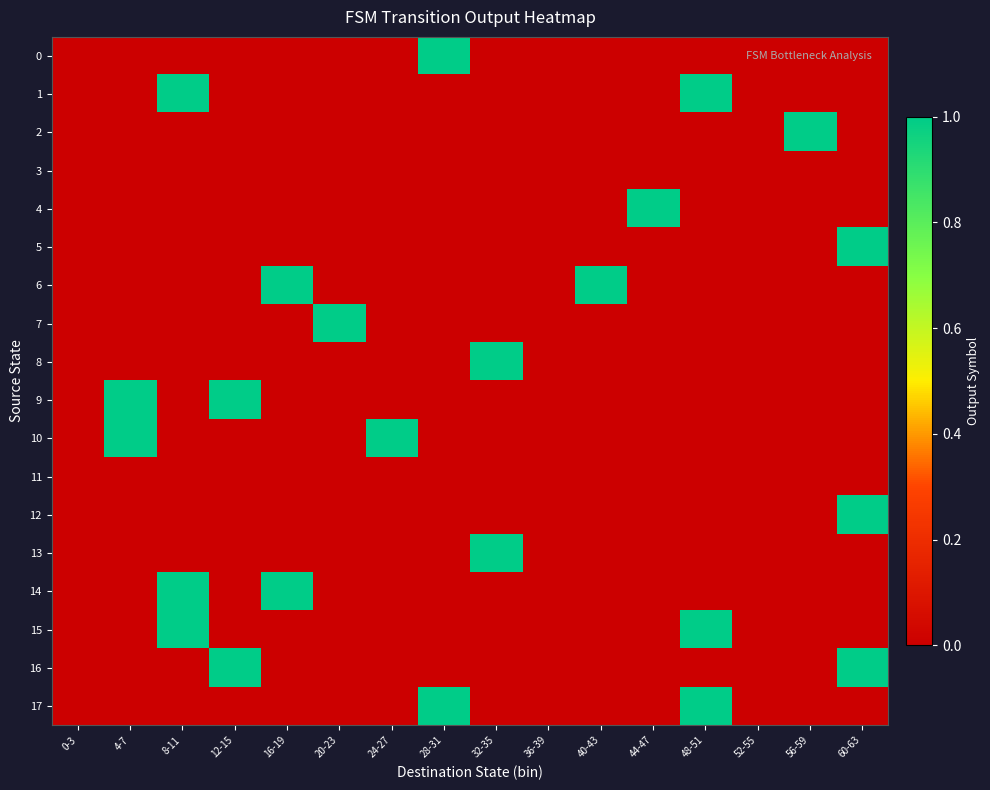

Reading left to right, extract all data points from this chart.

0: 0-3=0	4-7=0	8-11=0	12-15=0	16-19=0	20-23=0	24-27=0	28-31=1	32-35=0	36-39=0	40-43=0	44-47=0	48-51=0	52-55=0	56-59=0	60-63=0
1: 0-3=0	4-7=0	8-11=1	12-15=0	16-19=0	20-23=0	24-27=0	28-31=0	32-35=0	36-39=0	40-43=0	44-47=0	48-51=1	52-55=0	56-59=0	60-63=0
2: 0-3=0	4-7=0	8-11=0	12-15=0	16-19=0	20-23=0	24-27=0	28-31=0	32-35=0	36-39=0	40-43=0	44-47=0	48-51=0	52-55=0	56-59=1	60-63=0
3: 0-3=0	4-7=0	8-11=0	12-15=0	16-19=0	20-23=0	24-27=0	28-31=0	32-35=0	36-39=0	40-43=0	44-47=0	48-51=0	52-55=0	56-59=0	60-63=0
4: 0-3=0	4-7=0	8-11=0	12-15=0	16-19=0	20-23=0	24-27=0	28-31=0	32-35=0	36-39=0	40-43=0	44-47=1	48-51=0	52-55=0	56-59=0	60-63=0
5: 0-3=0	4-7=0	8-11=0	12-15=0	16-19=0	20-23=0	24-27=0	28-31=0	32-35=0	36-39=0	40-43=0	44-47=0	48-51=0	52-55=0	56-59=0	60-63=1
6: 0-3=0	4-7=0	8-11=0	12-15=0	16-19=1	20-23=0	24-27=0	28-31=0	32-35=0	36-39=0	40-43=1	44-47=0	48-51=0	52-55=0	56-59=0	60-63=0
7: 0-3=0	4-7=0	8-11=0	12-15=0	16-19=0	20-23=1	24-27=0	28-31=0	32-35=0	36-39=0	40-43=0	44-47=0	48-51=0	52-55=0	56-59=0	60-63=0
8: 0-3=0	4-7=0	8-11=0	12-15=0	16-19=0	20-23=0	24-27=0	28-31=0	32-35=1	36-39=0	40-43=0	44-47=0	48-51=0	52-55=0	56-59=0	60-63=0
9: 0-3=0	4-7=1	8-11=0	12-15=1	16-19=0	20-23=0	24-27=0	28-31=0	32-35=0	36-39=0	40-43=0	44-47=0	48-51=0	52-55=0	56-59=0	60-63=0
10: 0-3=0	4-7=1	8-11=0	12-15=0	16-19=0	20-23=0	24-27=1	28-31=0	32-35=0	36-39=0	40-43=0	44-47=0	48-51=0	52-55=0	56-59=0	60-63=0
11: 0-3=0	4-7=0	8-11=0	12-15=0	16-19=0	20-23=0	24-27=0	28-31=0	32-35=0	36-39=0	40-43=0	44-47=0	48-51=0	52-55=0	56-59=0	60-63=0
12: 0-3=0	4-7=0	8-11=0	12-15=0	16-19=0	20-23=0	24-27=0	28-31=0	32-35=0	36-39=0	40-43=0	44-47=0	48-51=0	52-55=0	56-59=0	60-63=1
13: 0-3=0	4-7=0	8-11=0	12-15=0	16-19=0	20-23=0	24-27=0	28-31=0	32-35=1	36-39=0	40-43=0	44-47=0	48-51=0	52-55=0	56-59=0	60-63=0
14: 0-3=0	4-7=0	8-11=1	12-15=0	16-19=1	20-23=0	24-27=0	28-31=0	32-35=0	36-39=0	40-43=0	44-47=0	48-51=0	52-55=0	56-59=0	60-63=0
15: 0-3=0	4-7=0	8-11=1	12-15=0	16-19=0	20-23=0	24-27=0	28-31=0	32-35=0	36-39=0	40-43=0	44-47=0	48-51=1	52-55=0	56-59=0	60-63=0
16: 0-3=0	4-7=0	8-11=0	12-15=1	16-19=0	20-23=0	24-27=0	28-31=0	32-35=0	36-39=0	40-43=0	44-47=0	48-51=0	52-55=0	56-59=0	60-63=1
17: 0-3=0	4-7=0	8-11=0	12-15=0	16-19=0	20-23=0	24-27=0	28-31=1	32-35=0	36-39=0	40-43=0	44-47=0	48-51=1	52-55=0	56-59=0	60-63=0